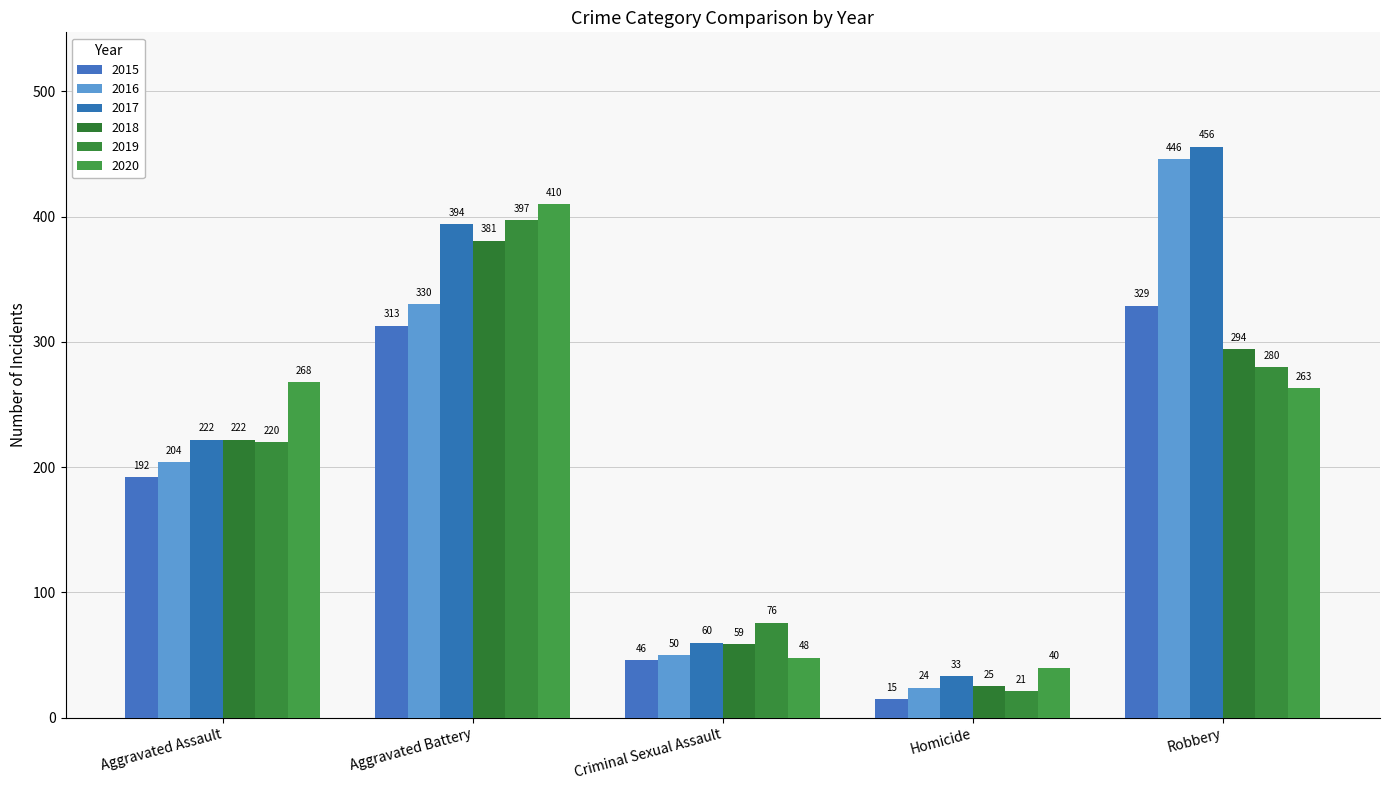

Reading right to left, what are all the values shown in this chart?

2015: 329	15	46	313	192
2016: 446	24	50	330	204
2017: 456	33	60	394	222
2018: 294	25	59	381	222
2019: 280	21	76	397	220
2020: 263	40	48	410	268